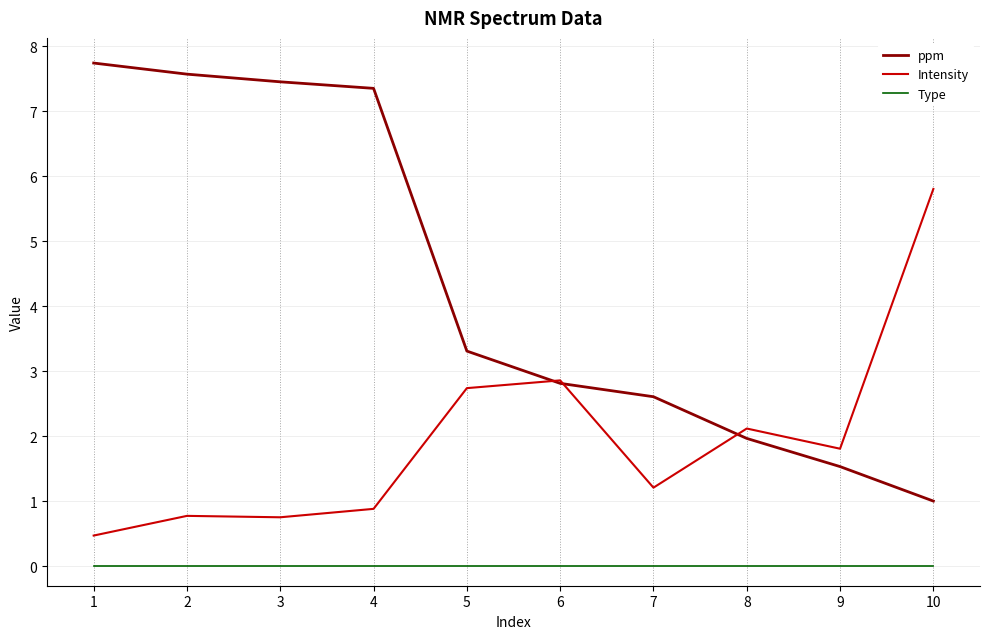

Is it true that Type equals 0.0 at 5?

True